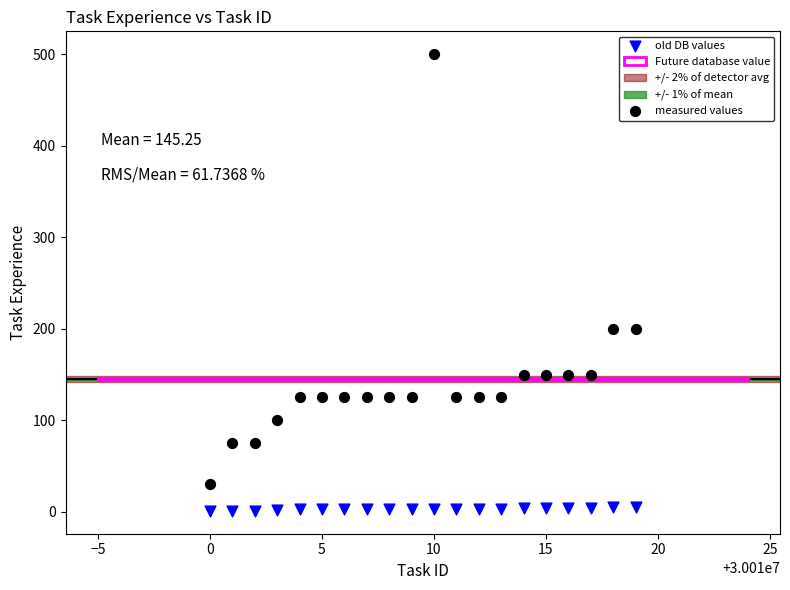

Which series contains the highest Y value?

measured values